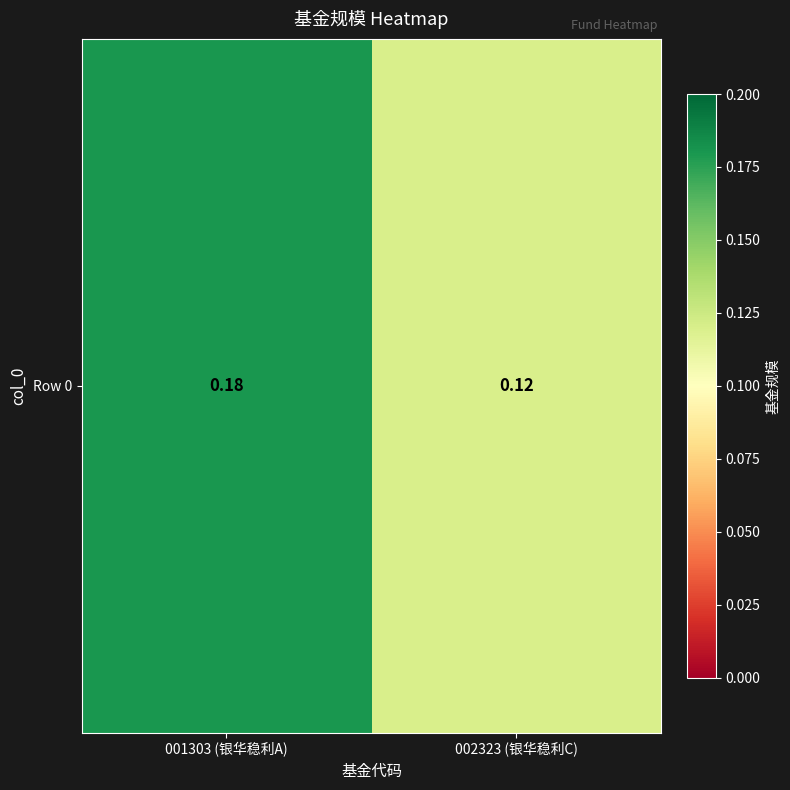

What is the greatest value displayed?

0.2